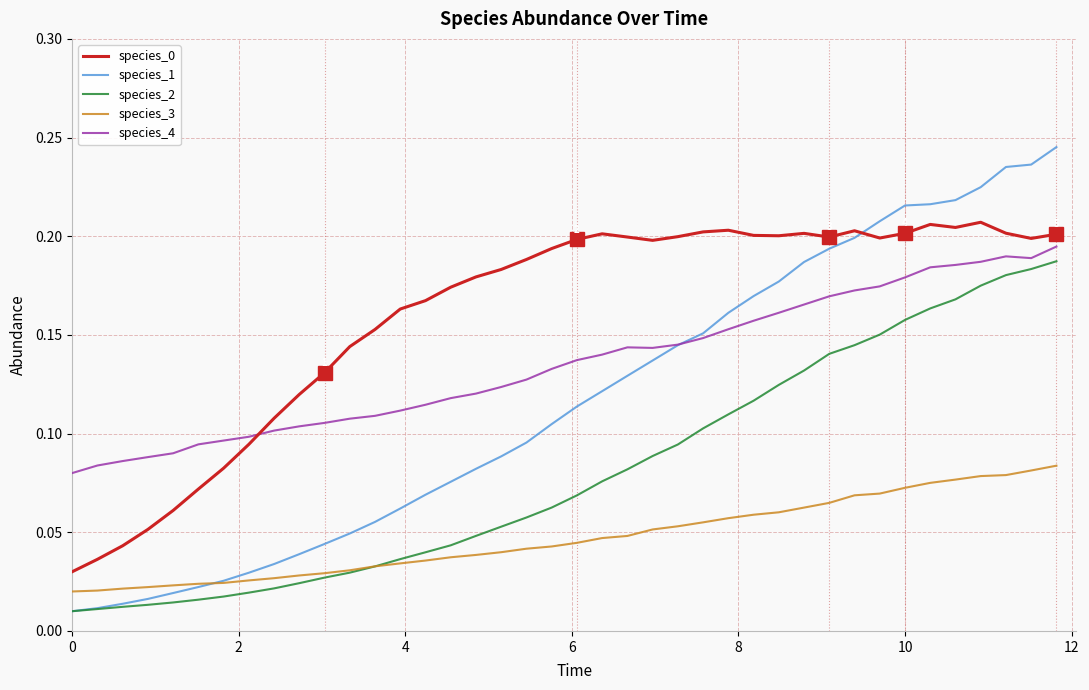

Which series has the widest spread of values?

species_1